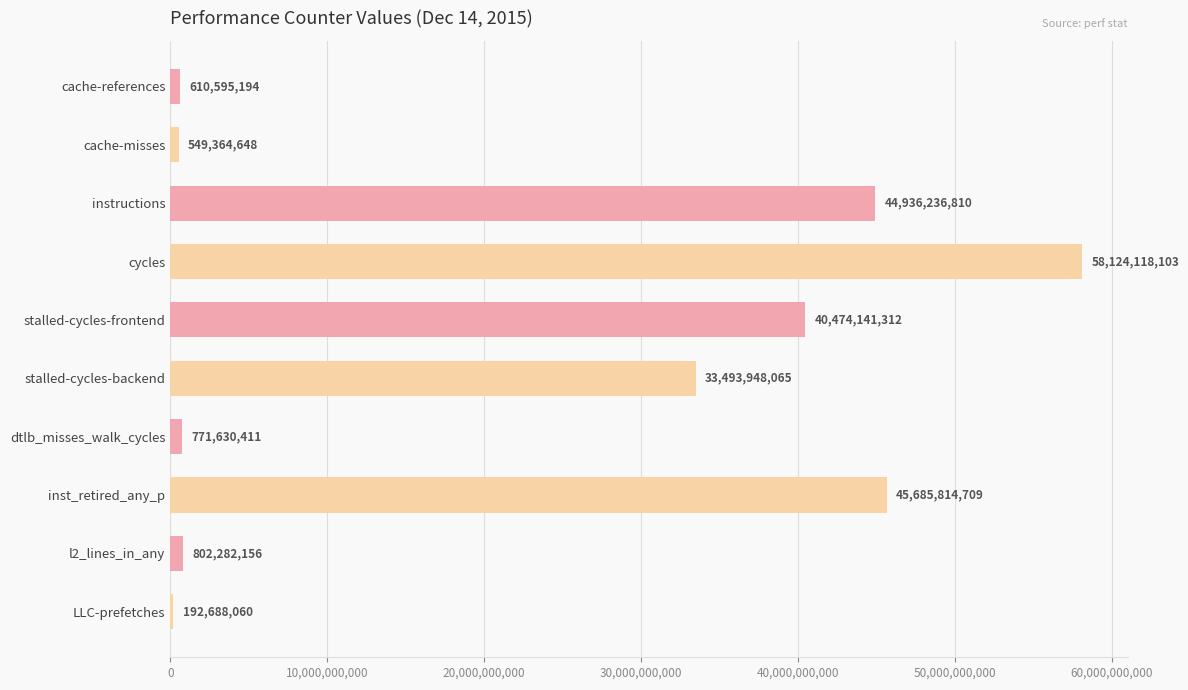

Between cache-references and LLC-prefetches, which is larger?

cache-references